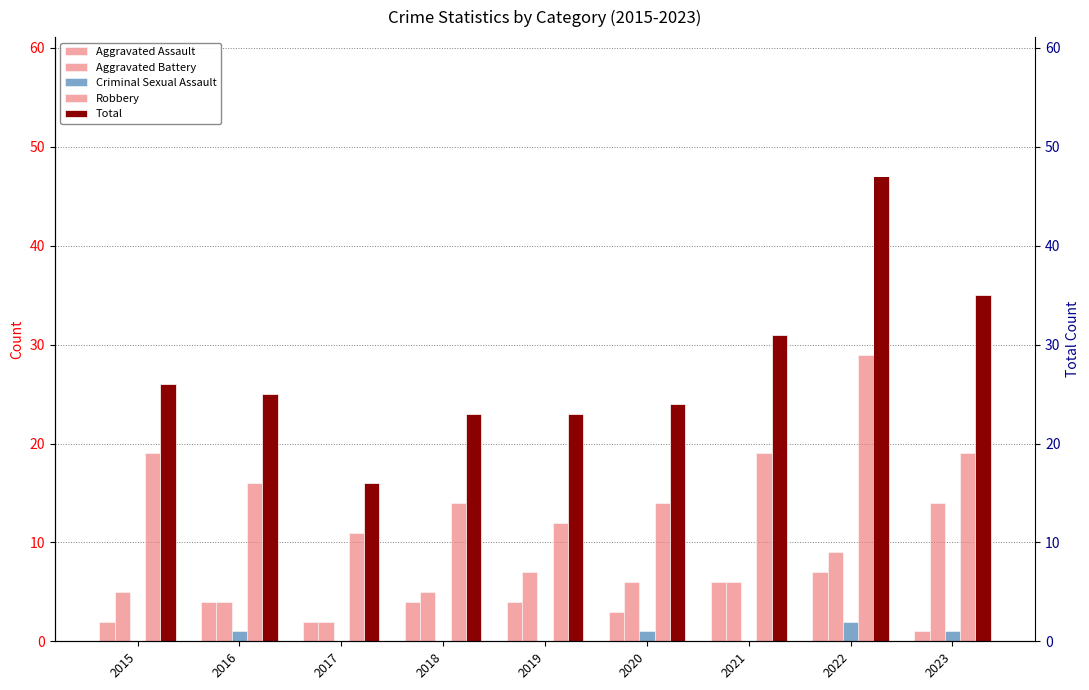

Which category has the highest value in the Criminal Sexual Assault series?

2022